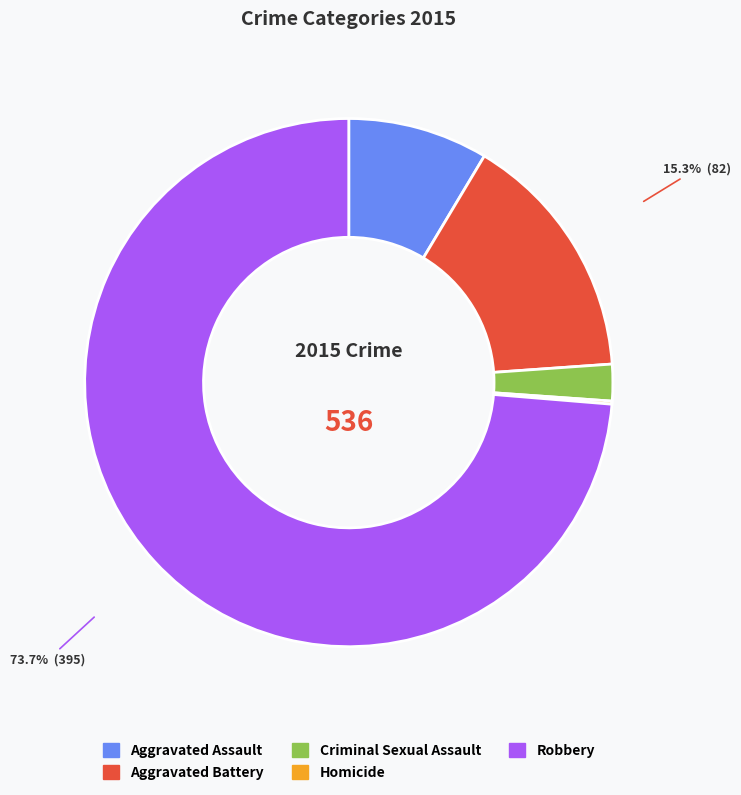

Which slice is the largest?

Robbery